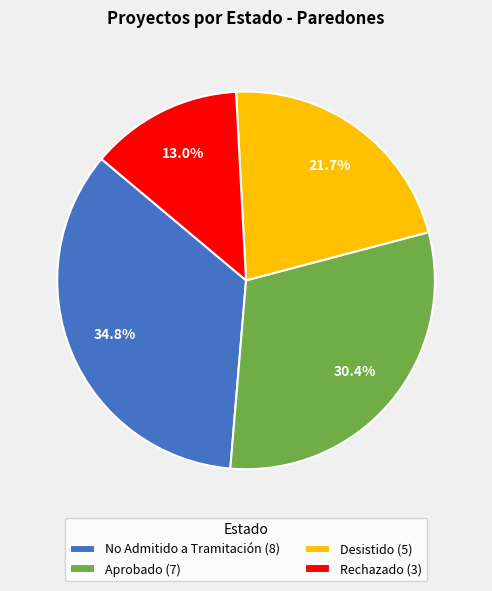

To the nearest percent, what is the difference between the largest and smallest slice percentages?

22%